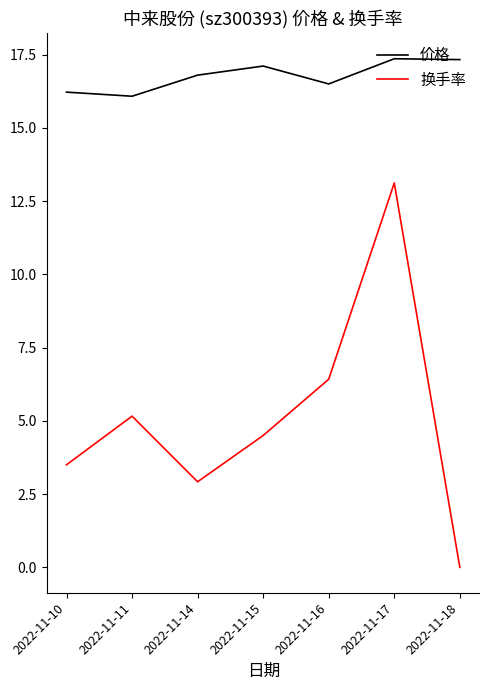

True or false: 换手率 has more than 0 interior local peaks.

True